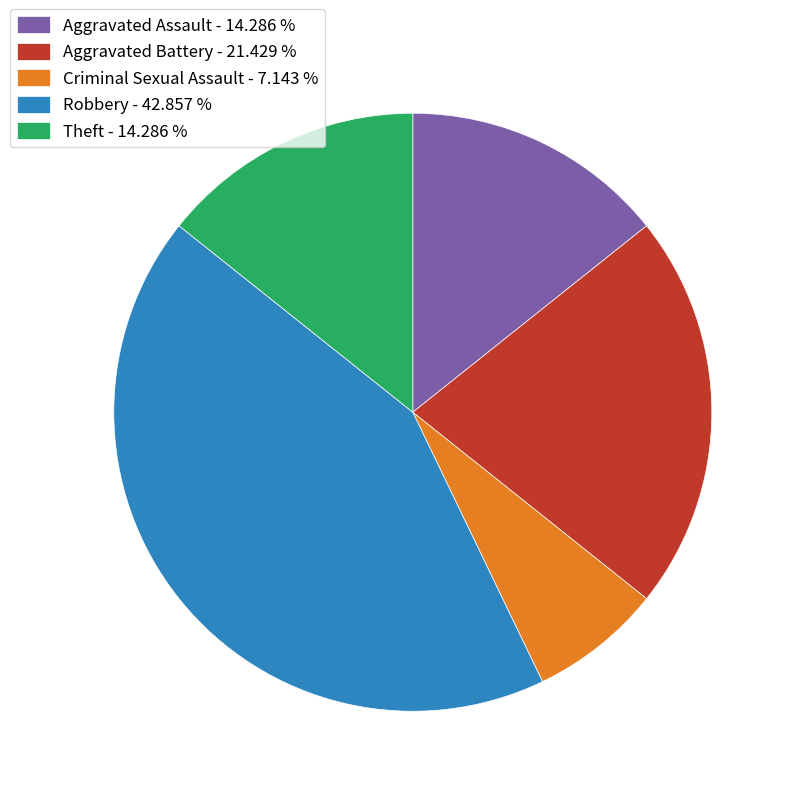

How many segments does this pie chart have?

5